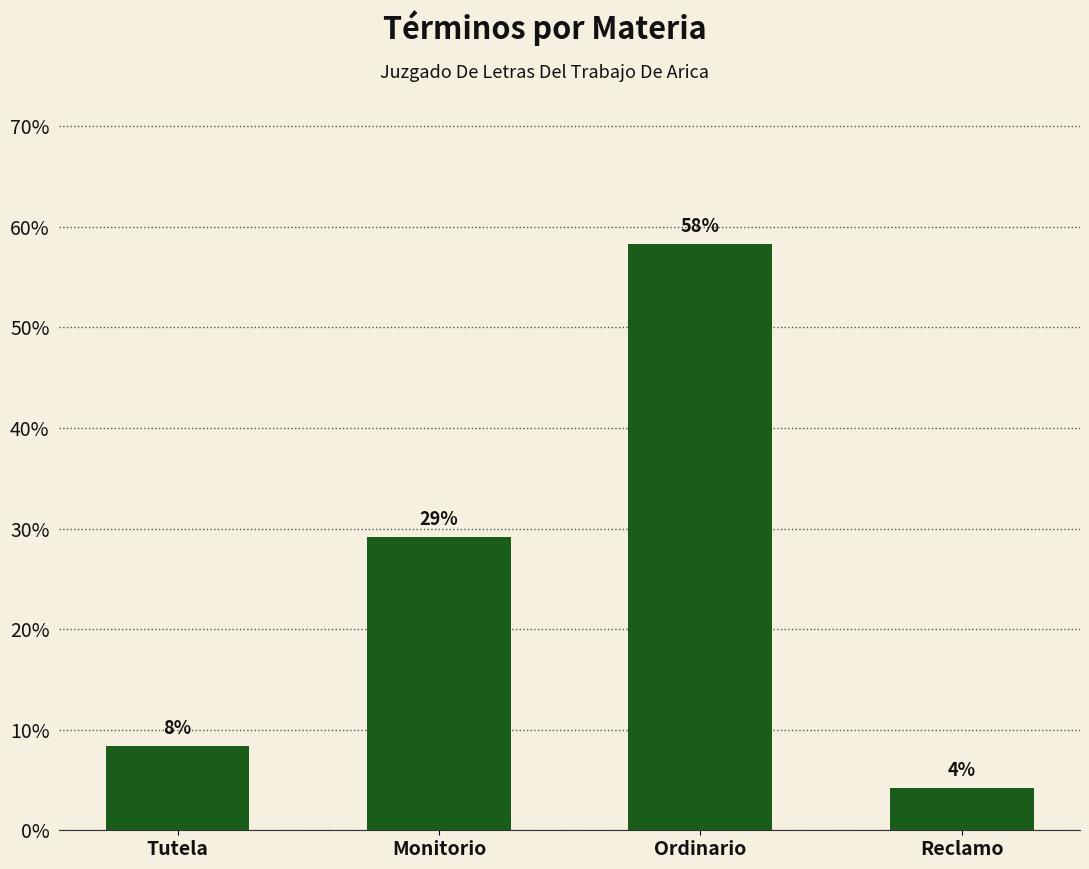

What is the value of the 1st bar from the left?

0.1